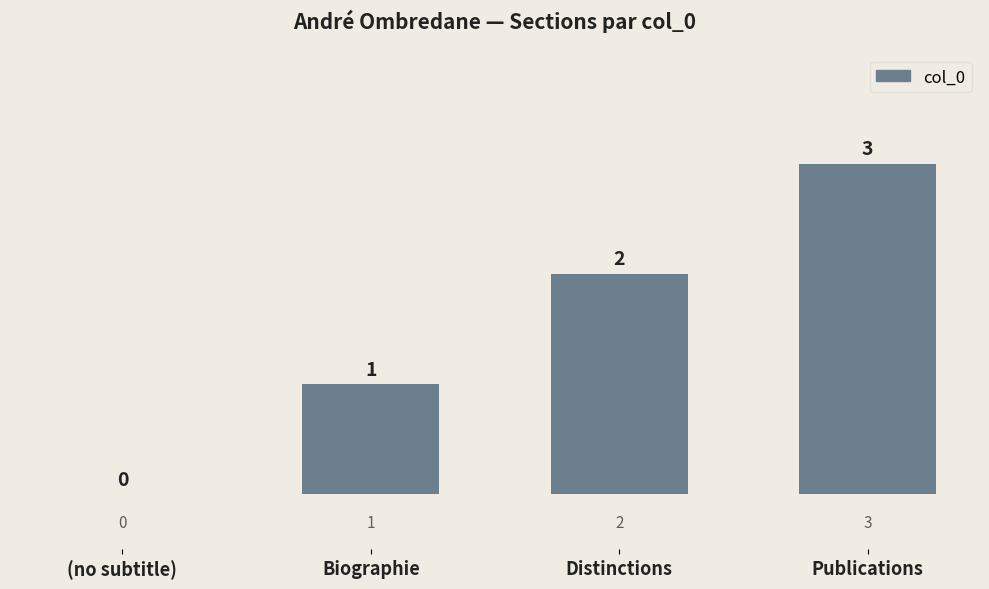

How many positive values are there?

3